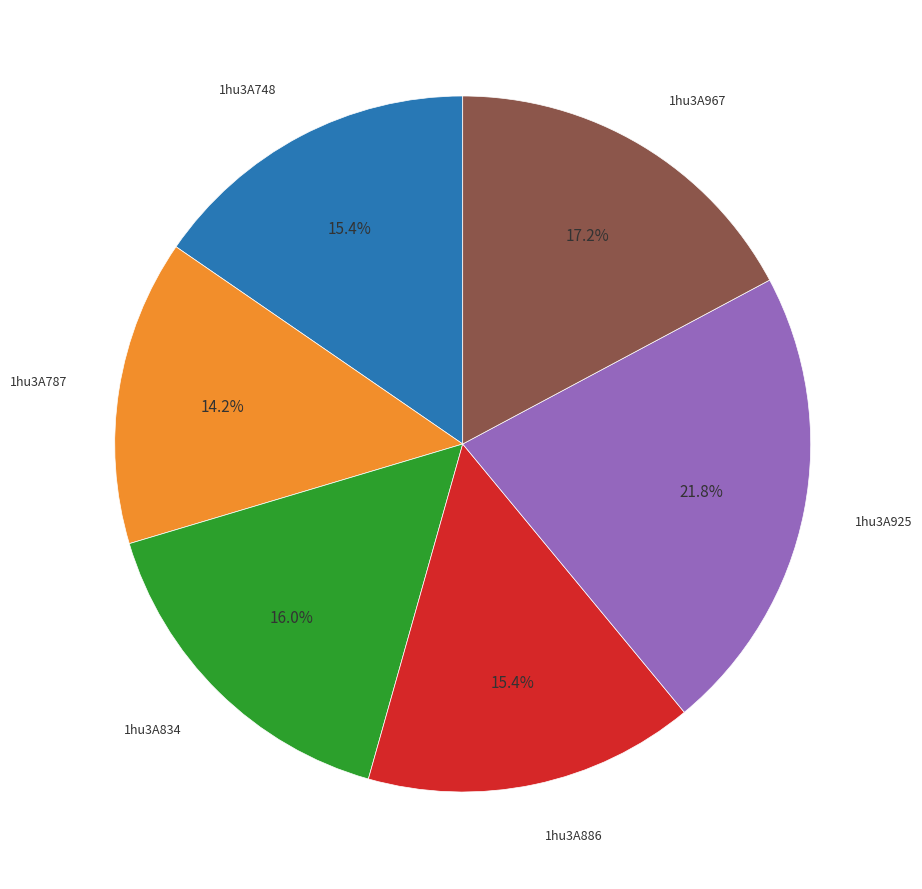

Is there any slice that represents more than half of the pie?

No